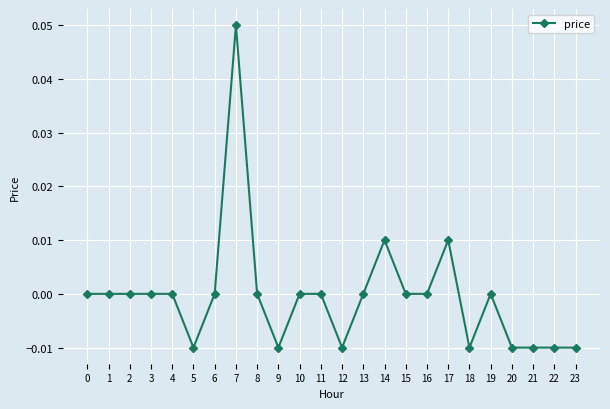

Between 23 and 17, which is larger?

17